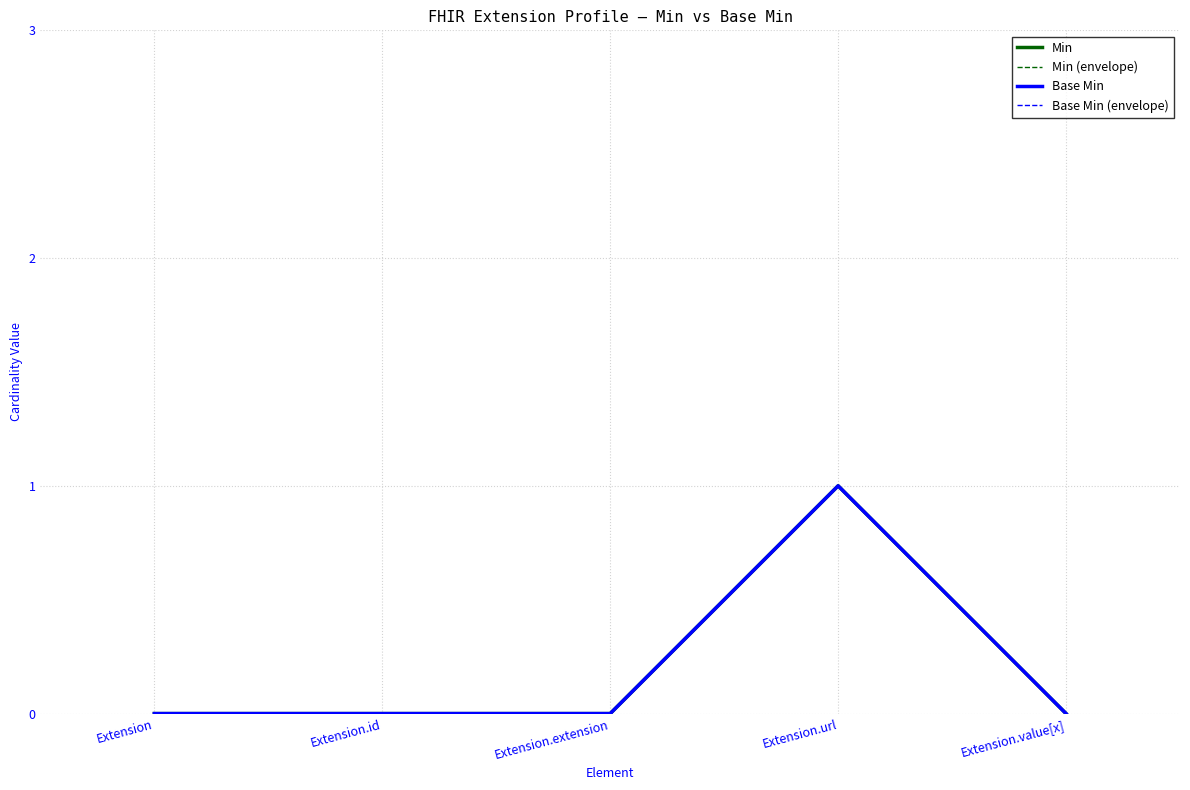

Is this an area chart (filled region under the line)?

No